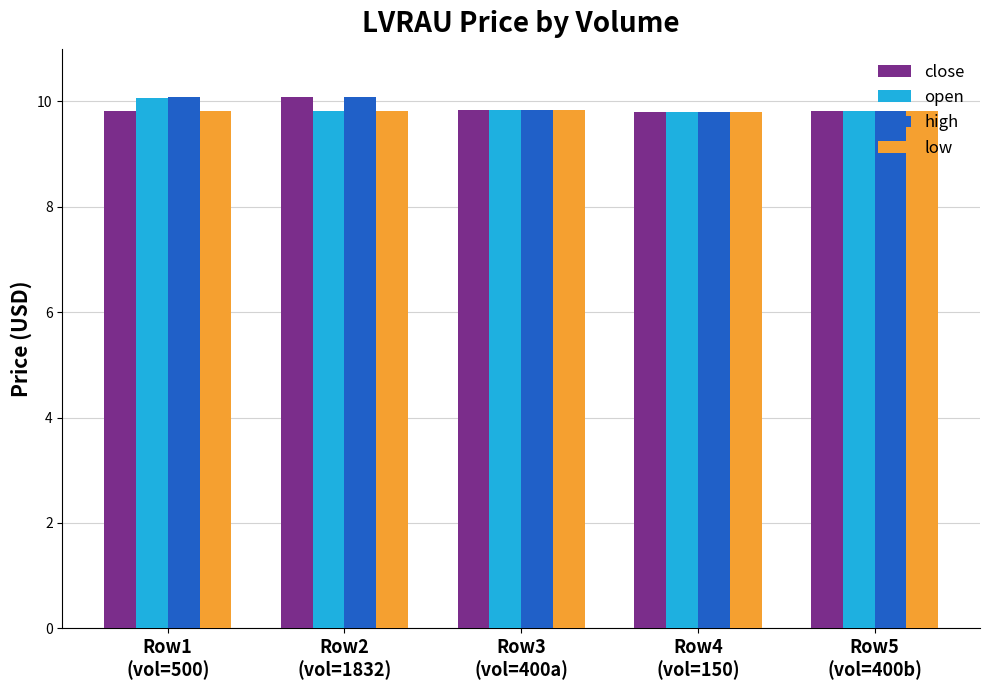

What is the maximum value shown in the chart?

10.1